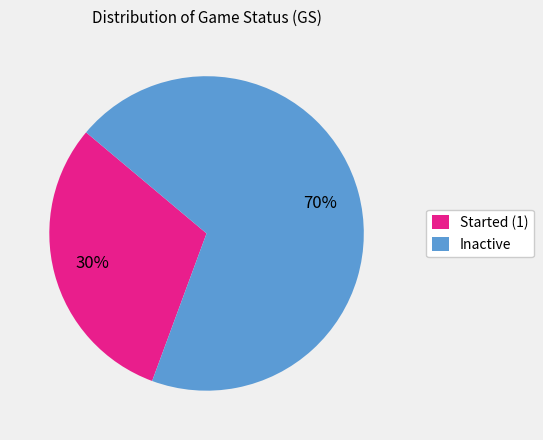

How many slices are in this pie chart?

2